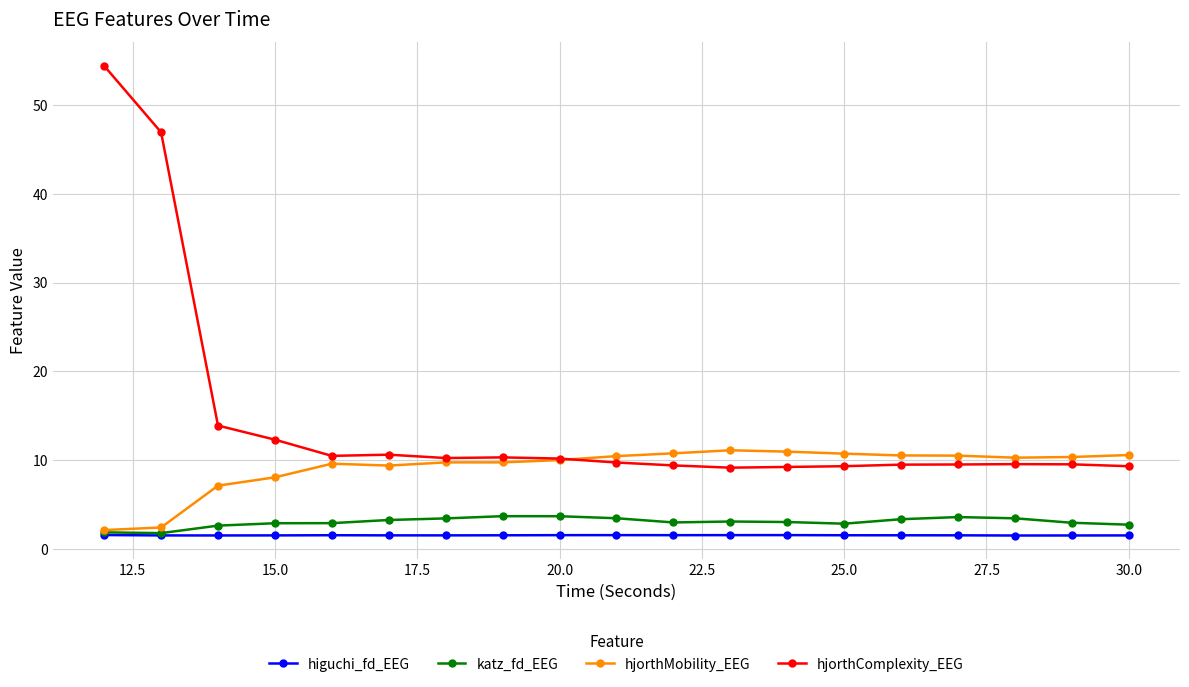

Which series has the largest total across all categories?

hjorthComplexity_EEG